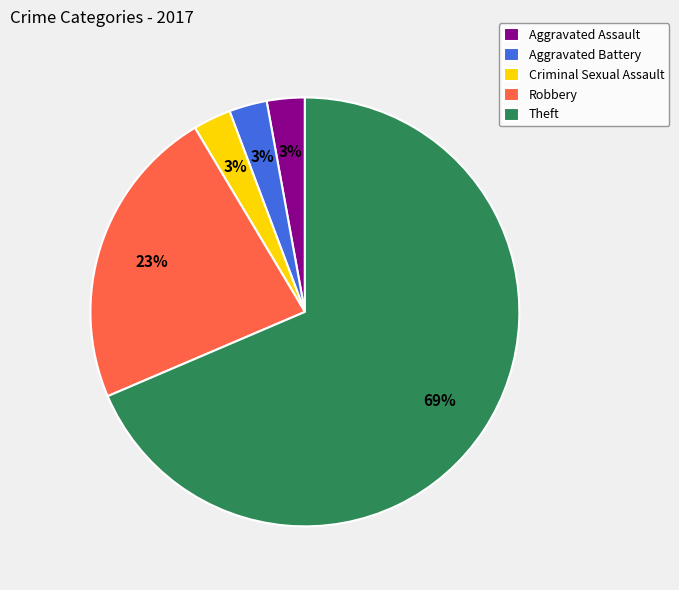

The Aggravated Assault slice represents 3% of the pie. True or false?

True